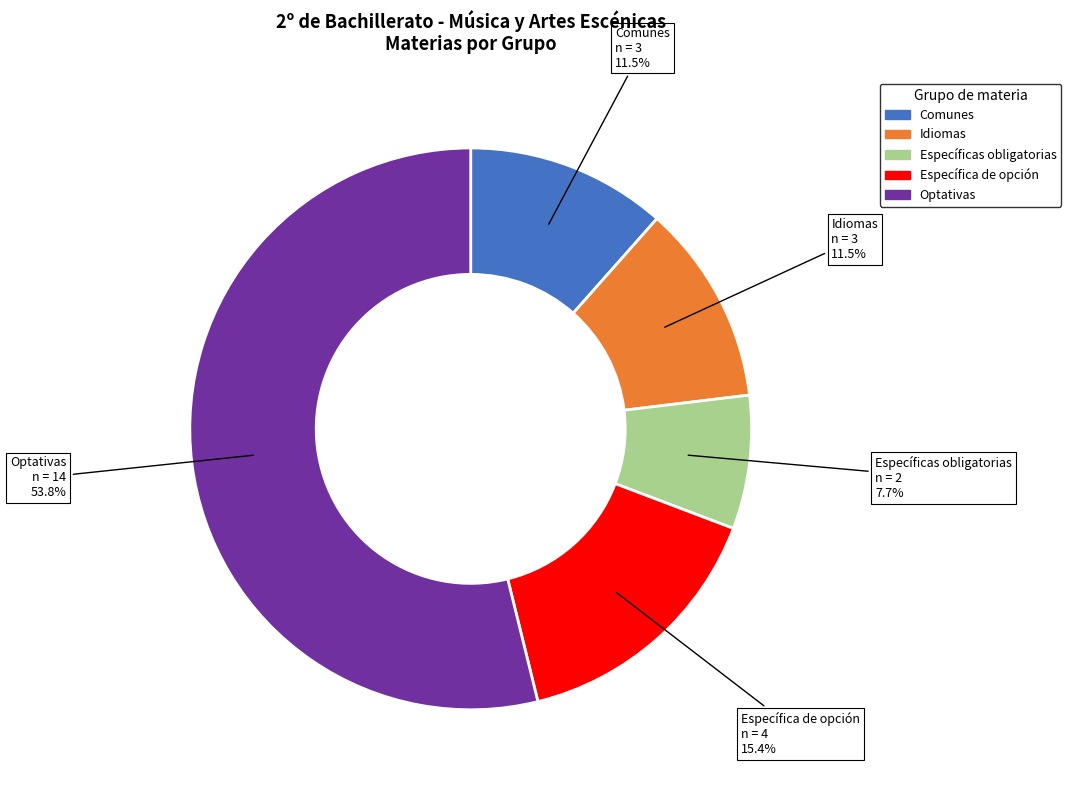

Which slice is the largest?

Optativas